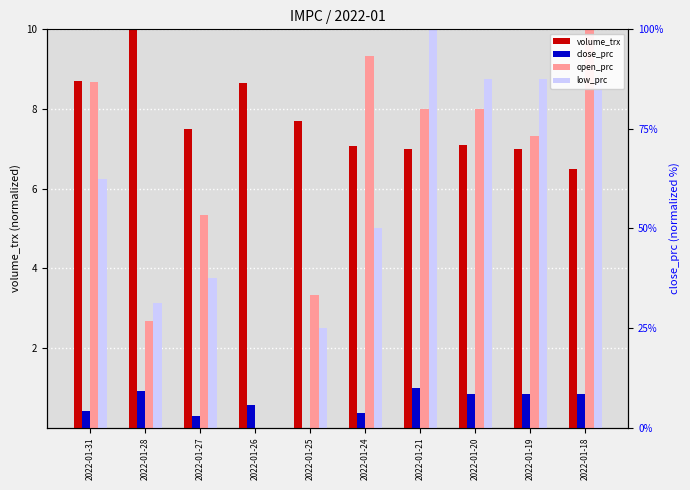

Which series has the largest range (max minus min)?

open_prc